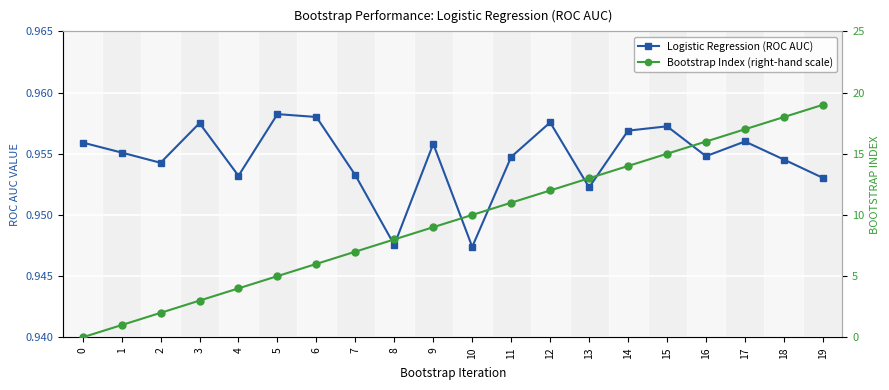

True or false: Bootstrap Index (right-hand scale) has more than 2 points higher than both neighbors.

False